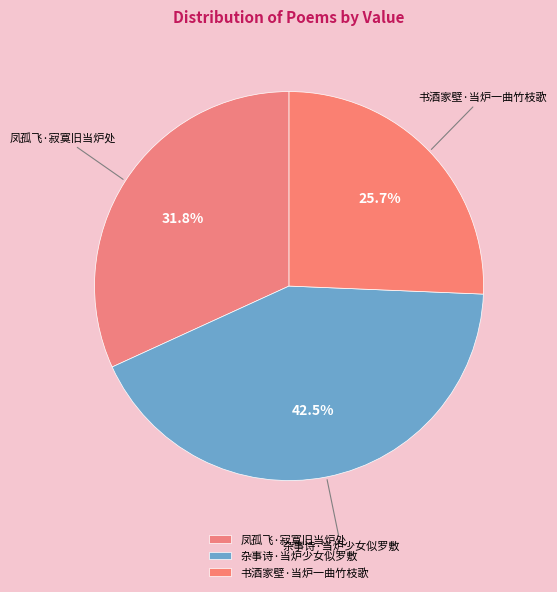

Do 杂事诗·当炉少女似罗敷 and 书酒家壁·当炉一曲竹枝歌 together represent more than half of the pie?

Yes